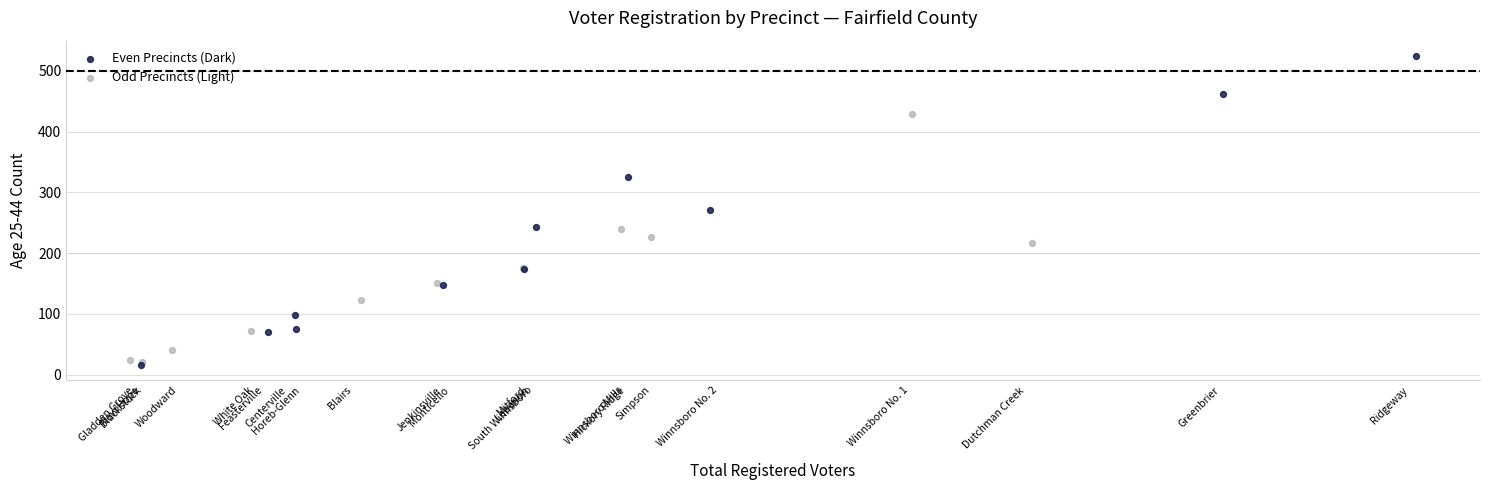

Which series has the widest spread of Y values?

Even Precincts (Dark)